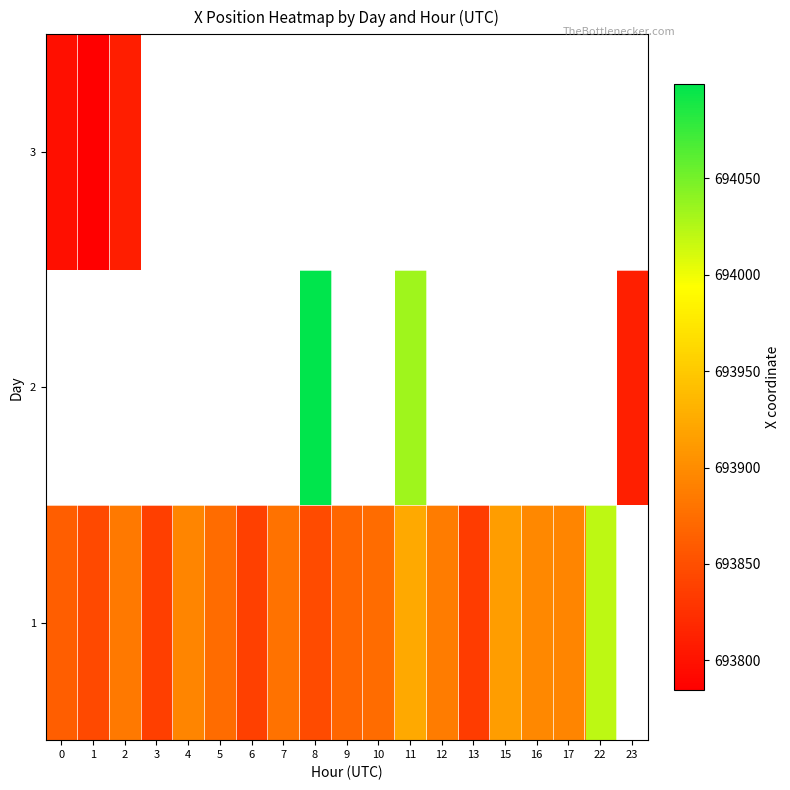

How many values in 1 are above zero?

18